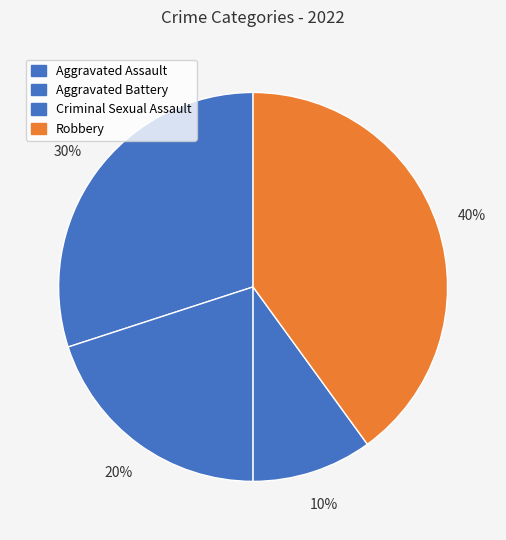

To the nearest percent, what is the average slice percentage?

25%